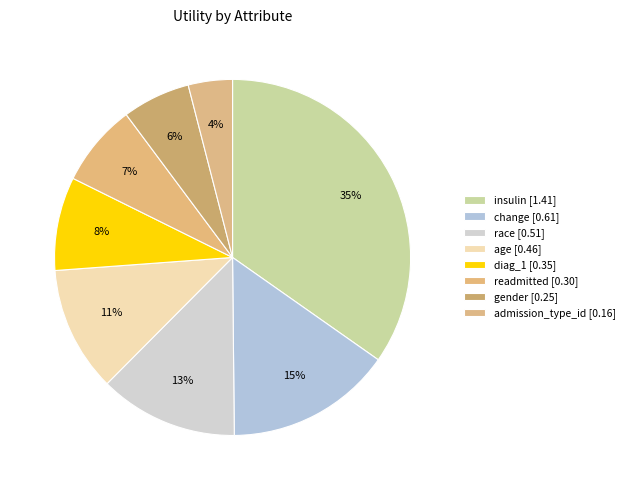

Which slice is the smallest?

admission_type_id